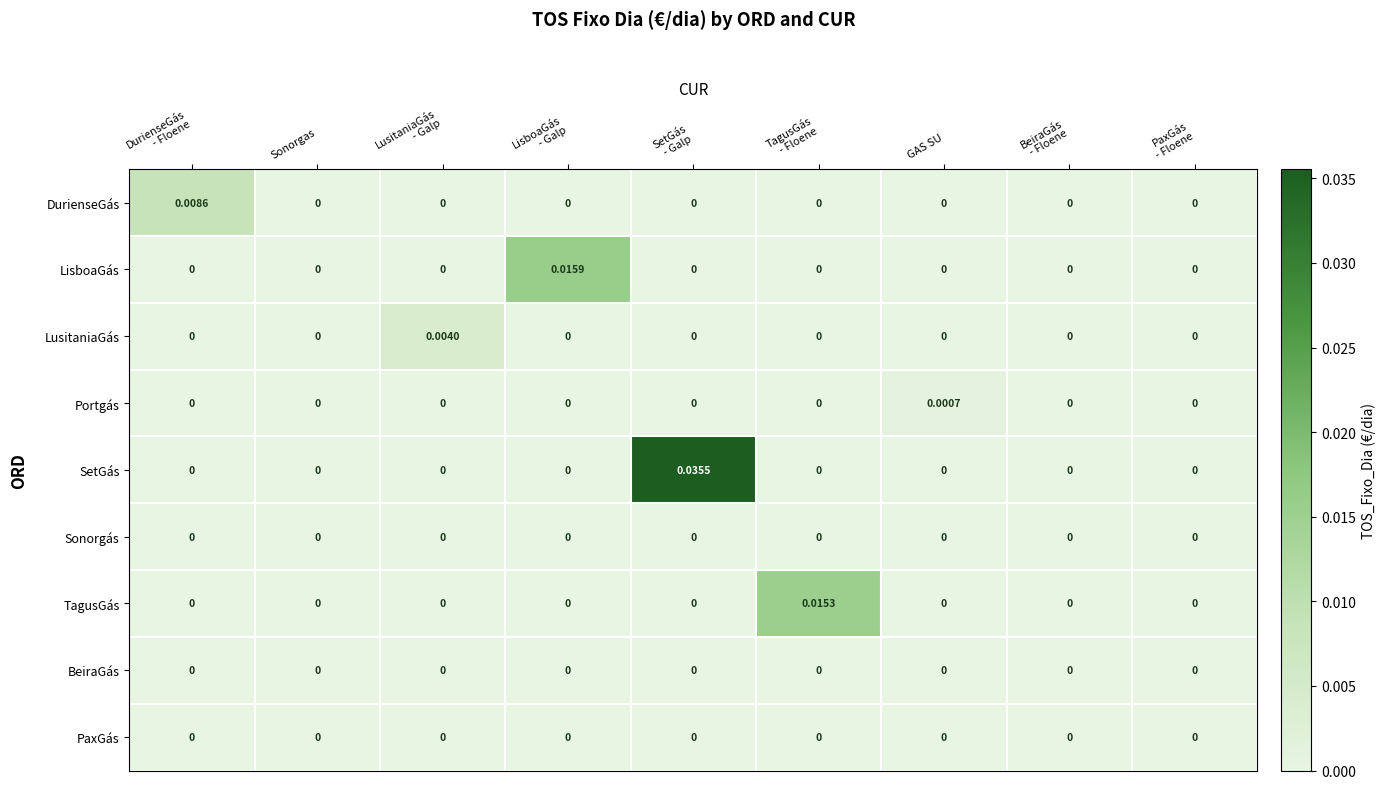

Which series has the largest total across all categories?

SetGás